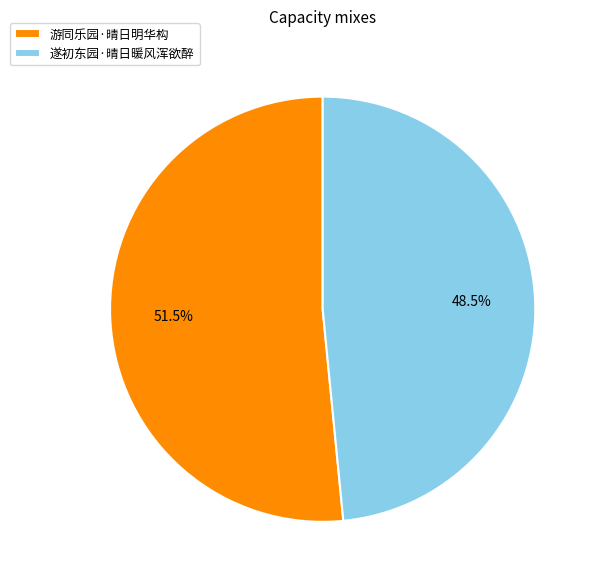

Do 遂初东园·晴日暖风浑欲醉 and 游同乐园·晴日明华构 together represent more than half of the pie?

Yes